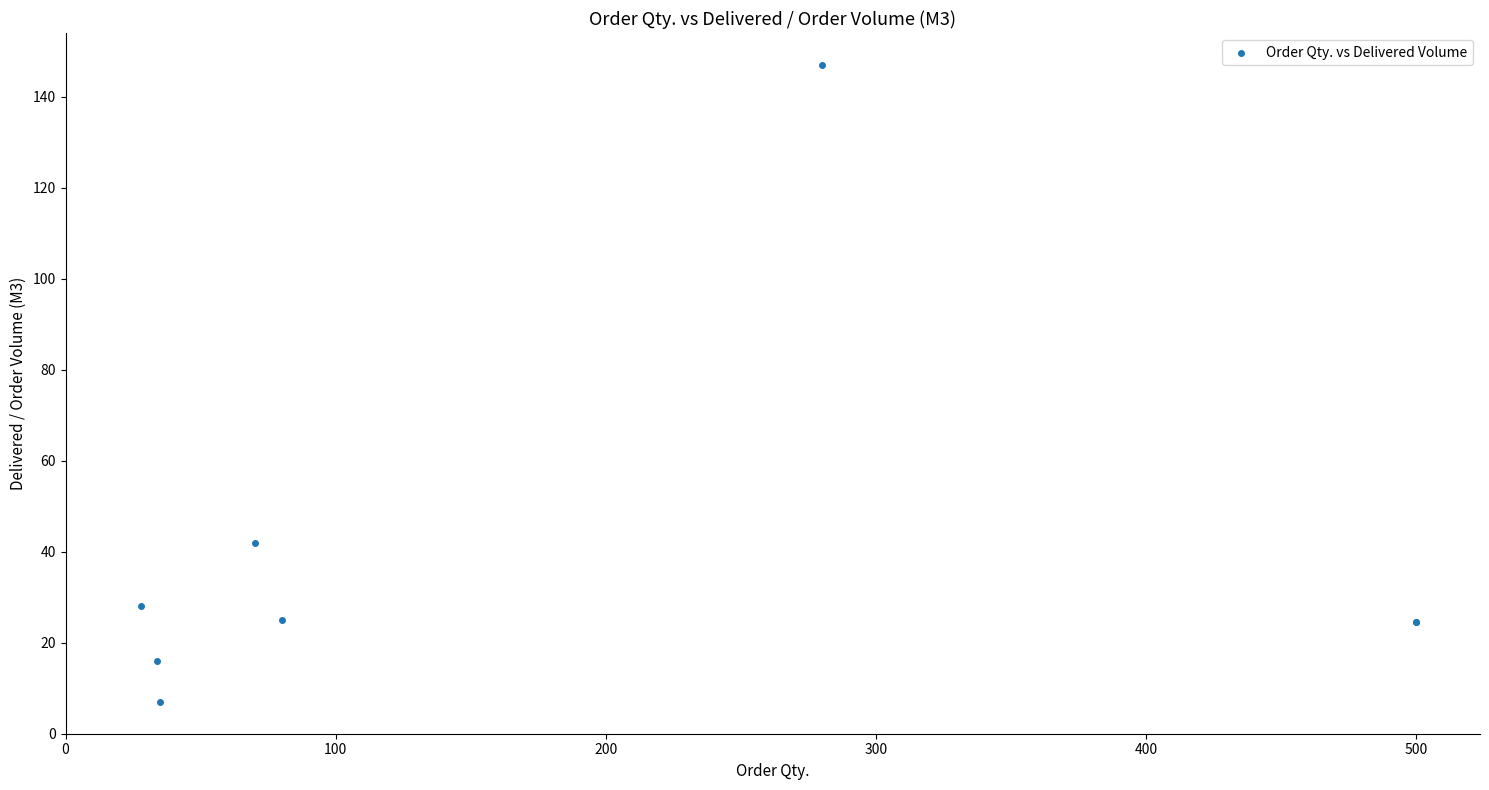

What Y value in the scatter plot is closest to 77?

42.0